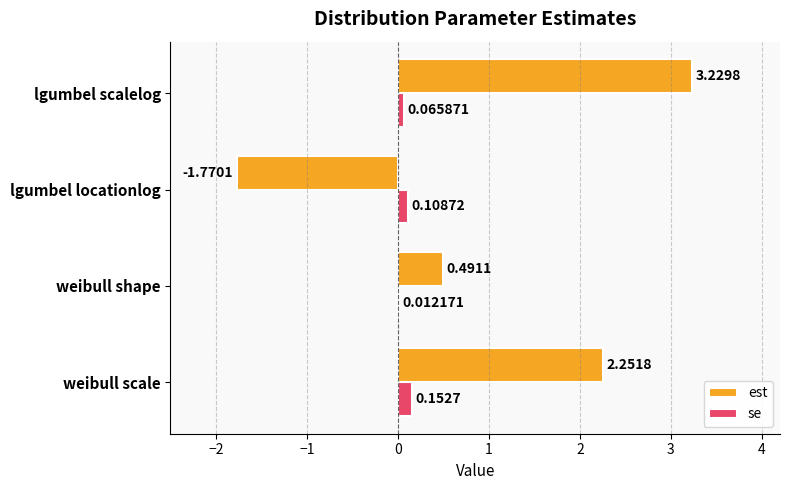

Between weibull scale and lgumbel locationlog, which series saw the biggest shift?

est